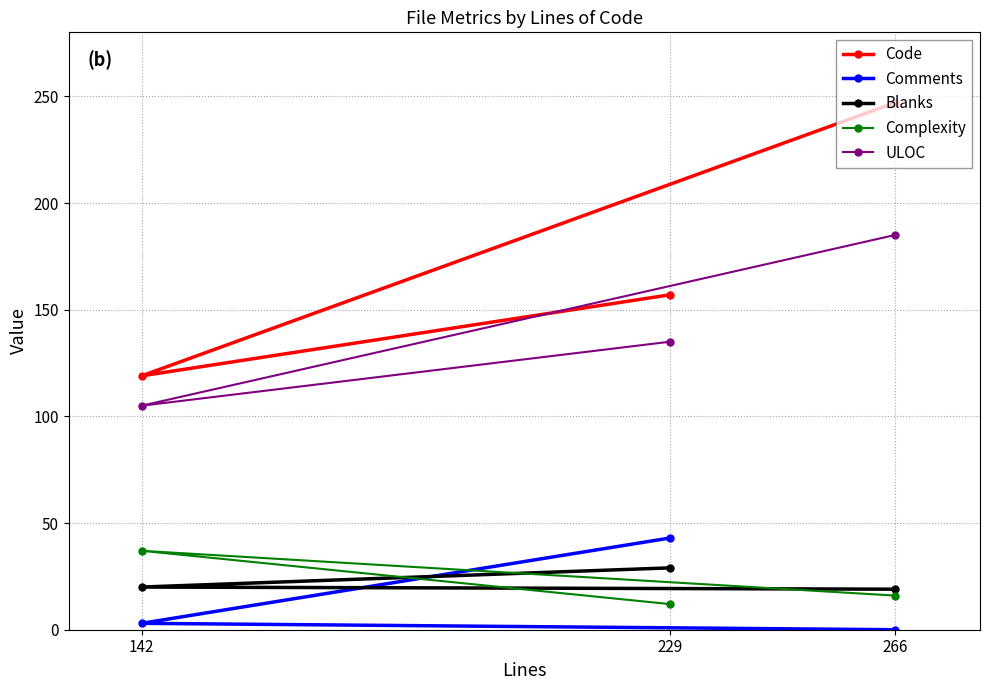

Where is ULOC nearest to the value 145?

229